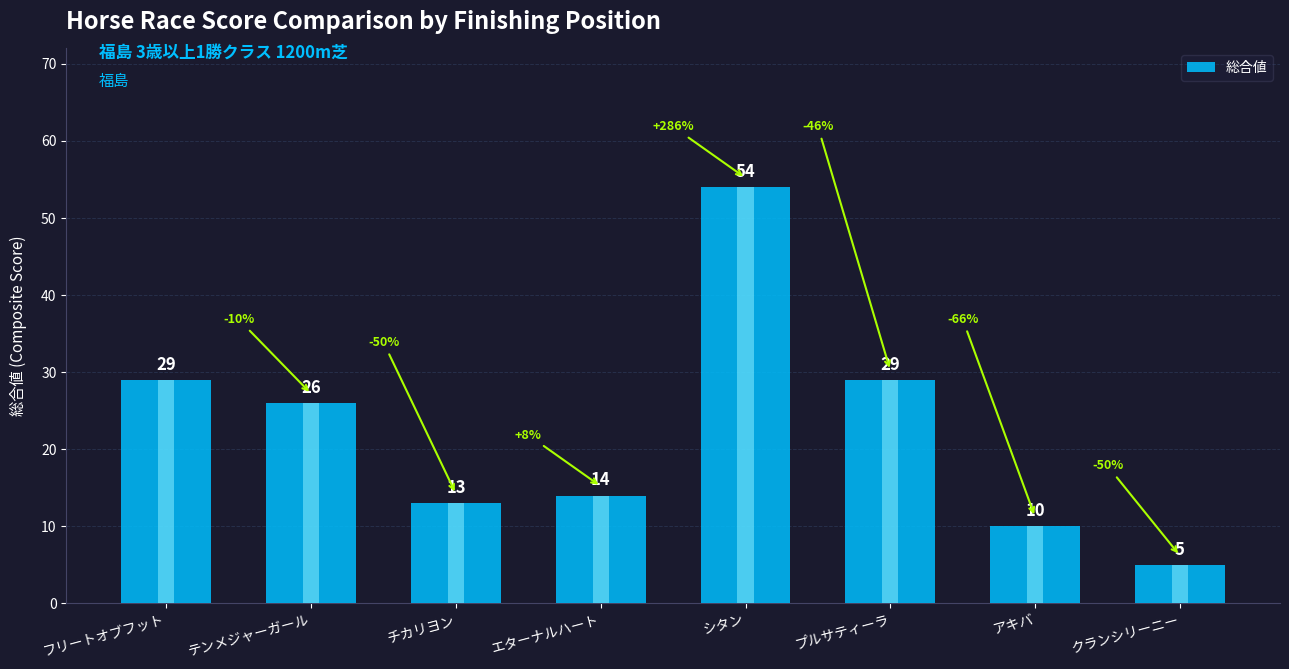

Is it true that the value at エターナルハート is 20?

False